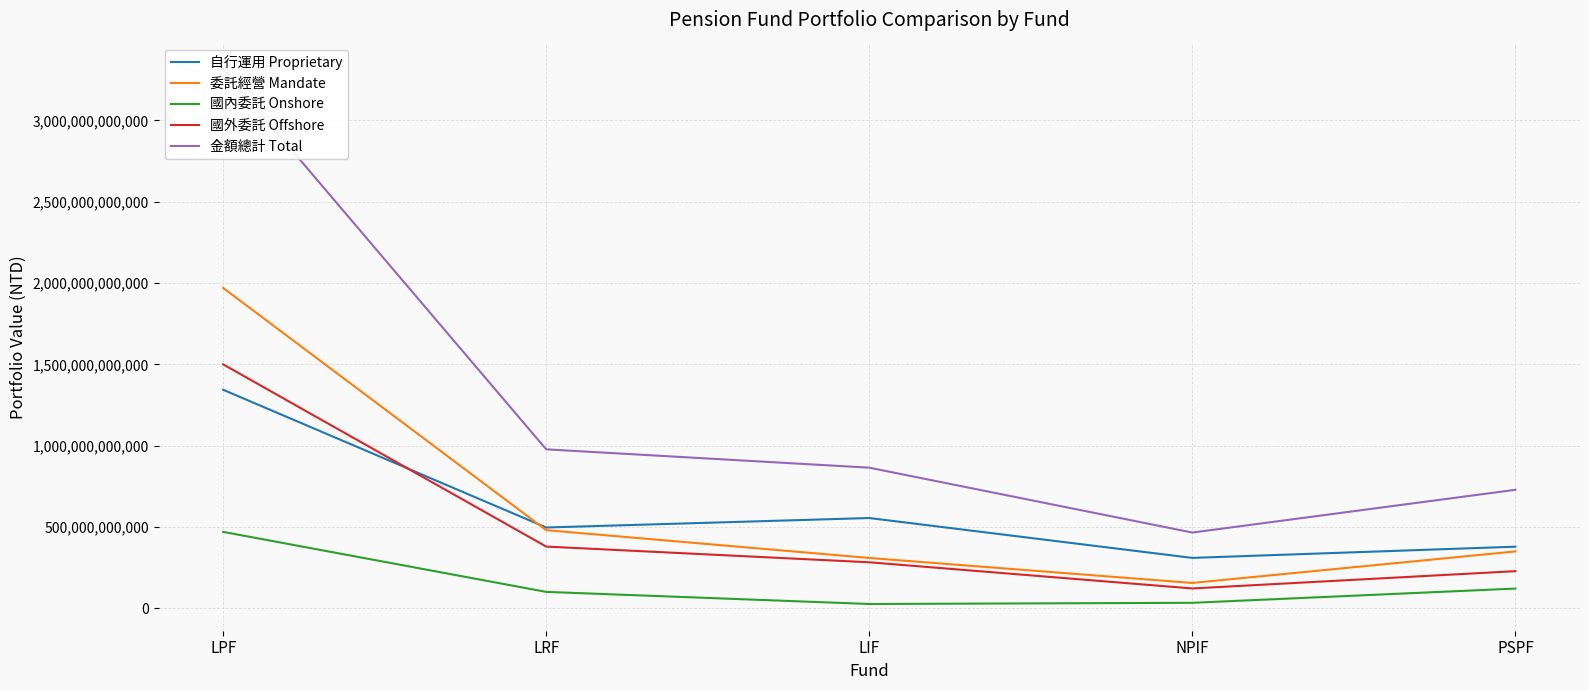

How many data points in 自行運用 Proprietary are less than 496946176082?

2